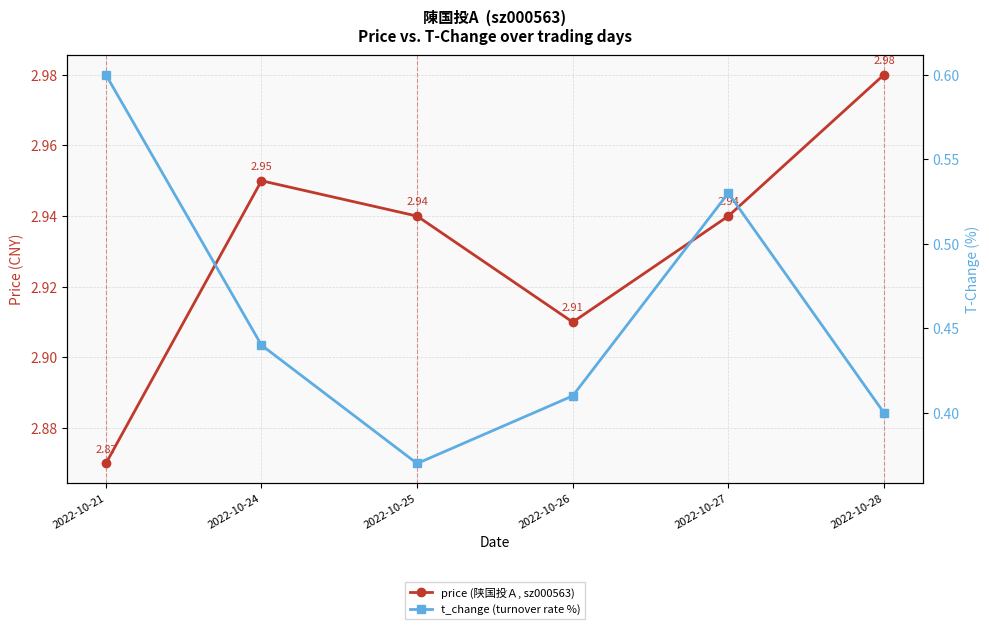

Is the value of price (陕国投Ａ, sz000563) at 2022-10-24 greater than the value of t_change (turnover rate %) at 2022-10-28?

Yes